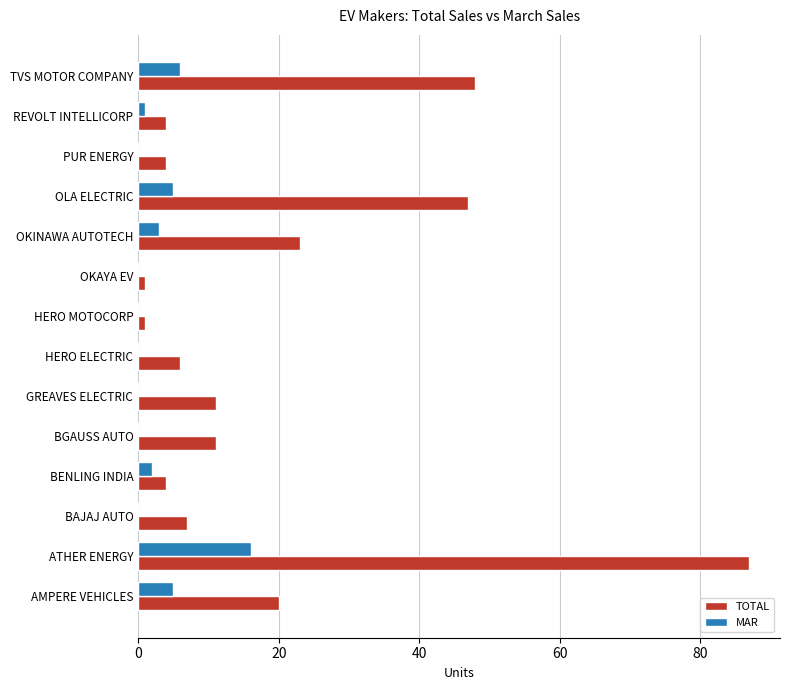

What is the sum of all MAR values?

38